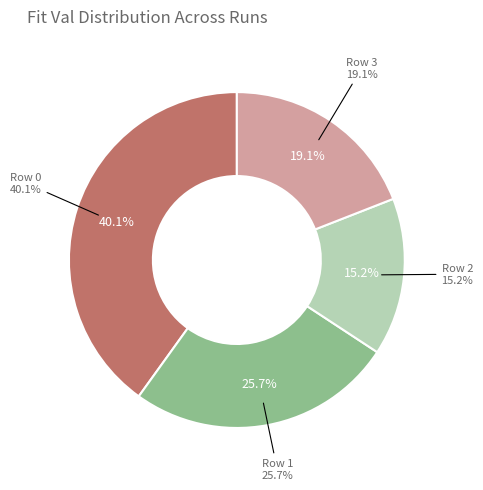

Which slice is the smallest?

Row 2